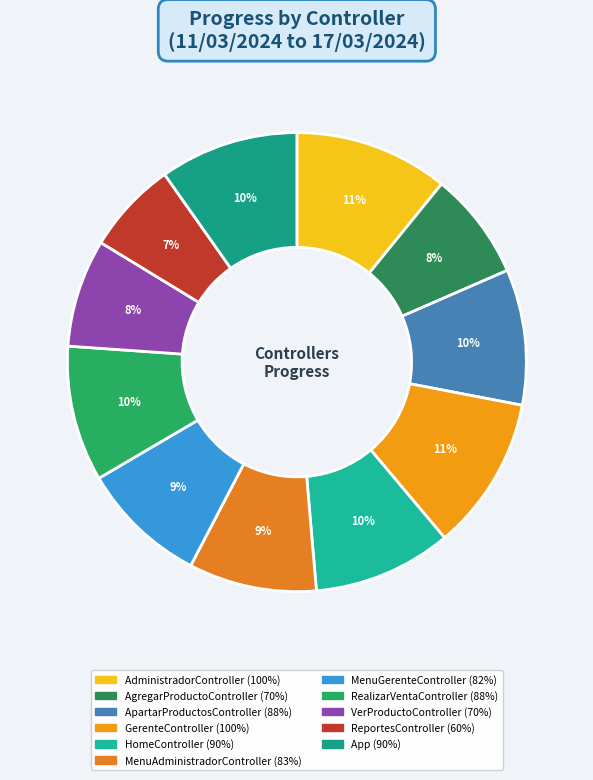

To the nearest percent, what is the difference between the largest and smallest slice percentages?

4%